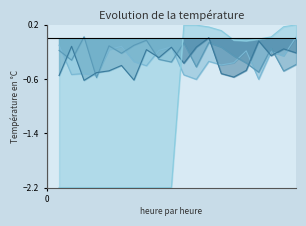

What is the minimum value shown in the chart?

-2.2